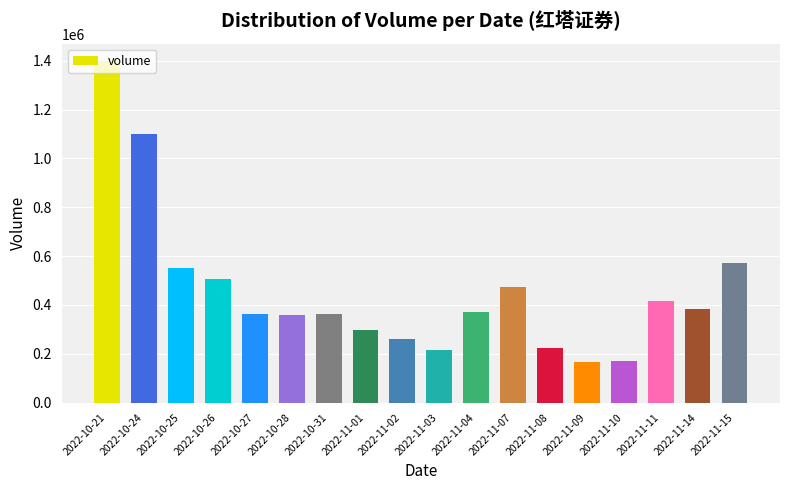

How many series are shown in this chart?

1